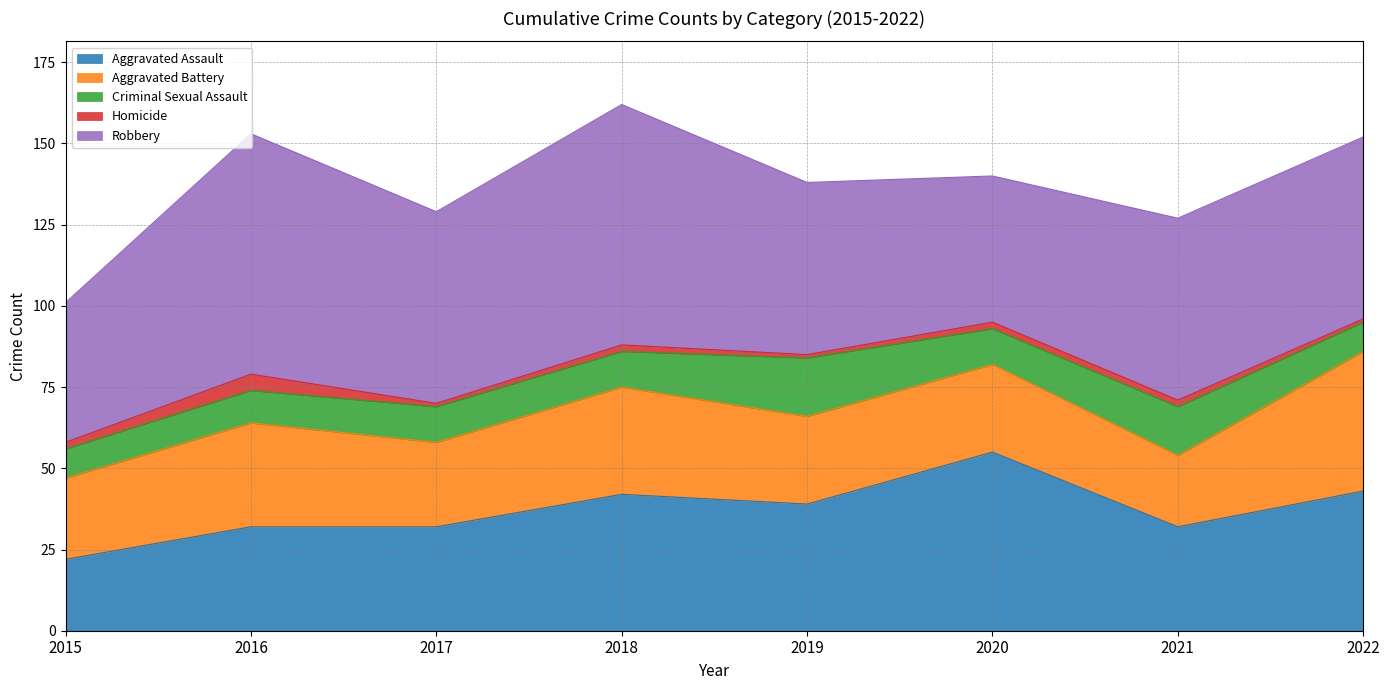

How many data points does each series have?

8